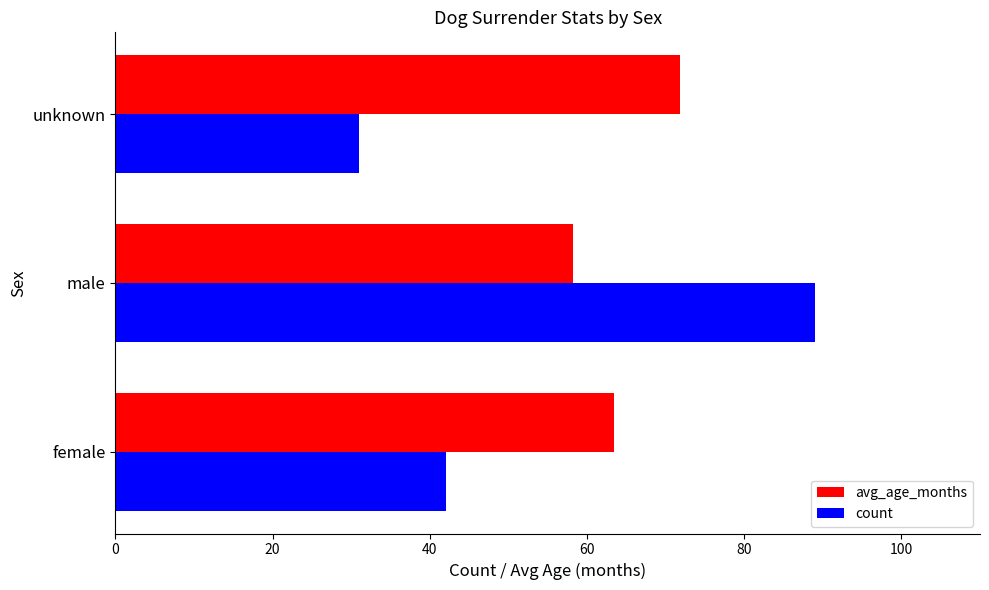

Is it true that avg_age_months equals 47.1 at unknown?

False